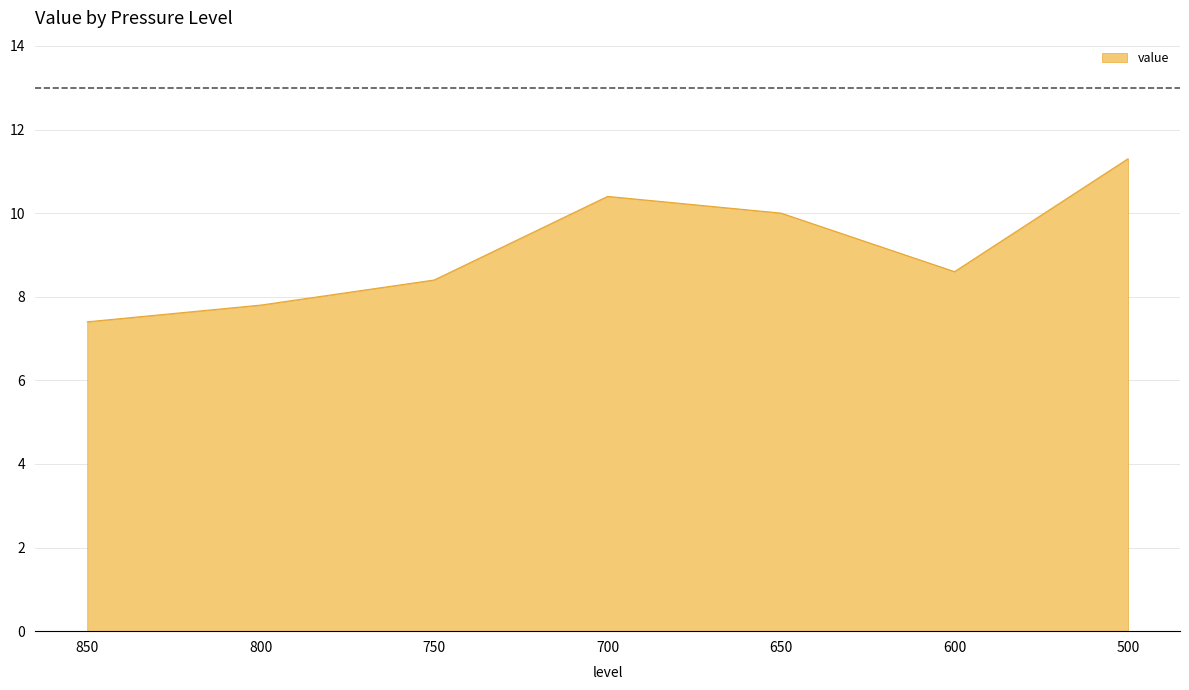

Reading left to right, list all the values displayed in this chart.

850=7.4	800=7.8	750=8.4	700=10.4	650=10.0	600=8.6	500=11.3